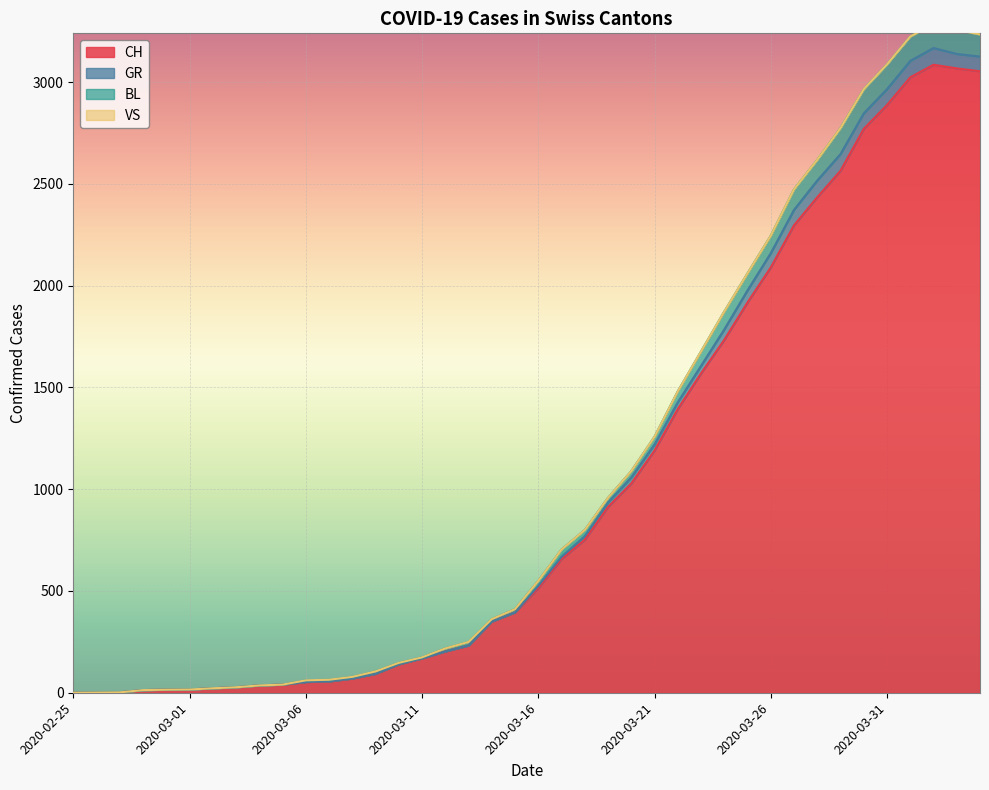

What position from the left is 2020-03-24?

29